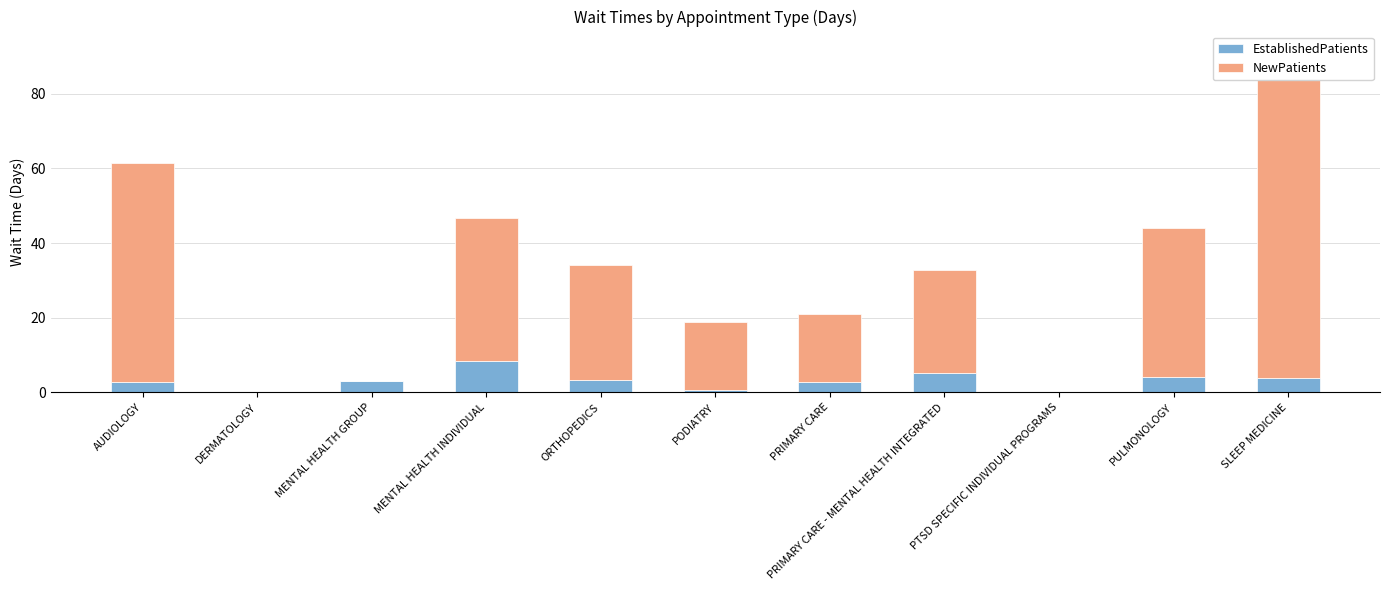

At which category is the sum across all series the highest?

SLEEP MEDICINE